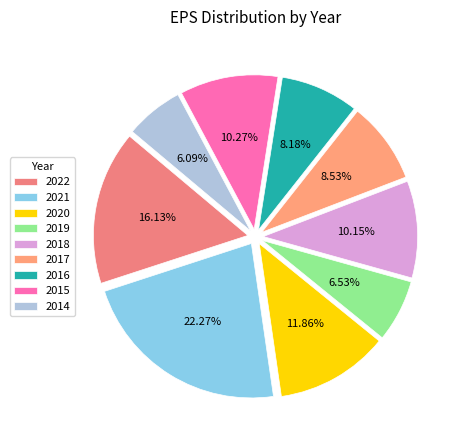

To the nearest percent, what is the average slice percentage?

11%